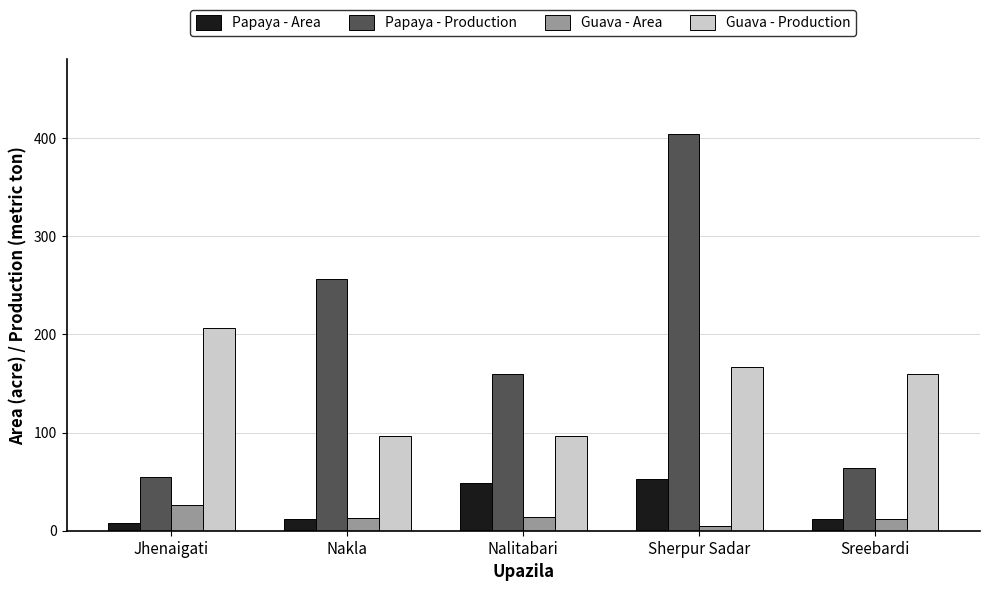

What is the difference between the second highest and second lowest values in the Guava - Area series?

2